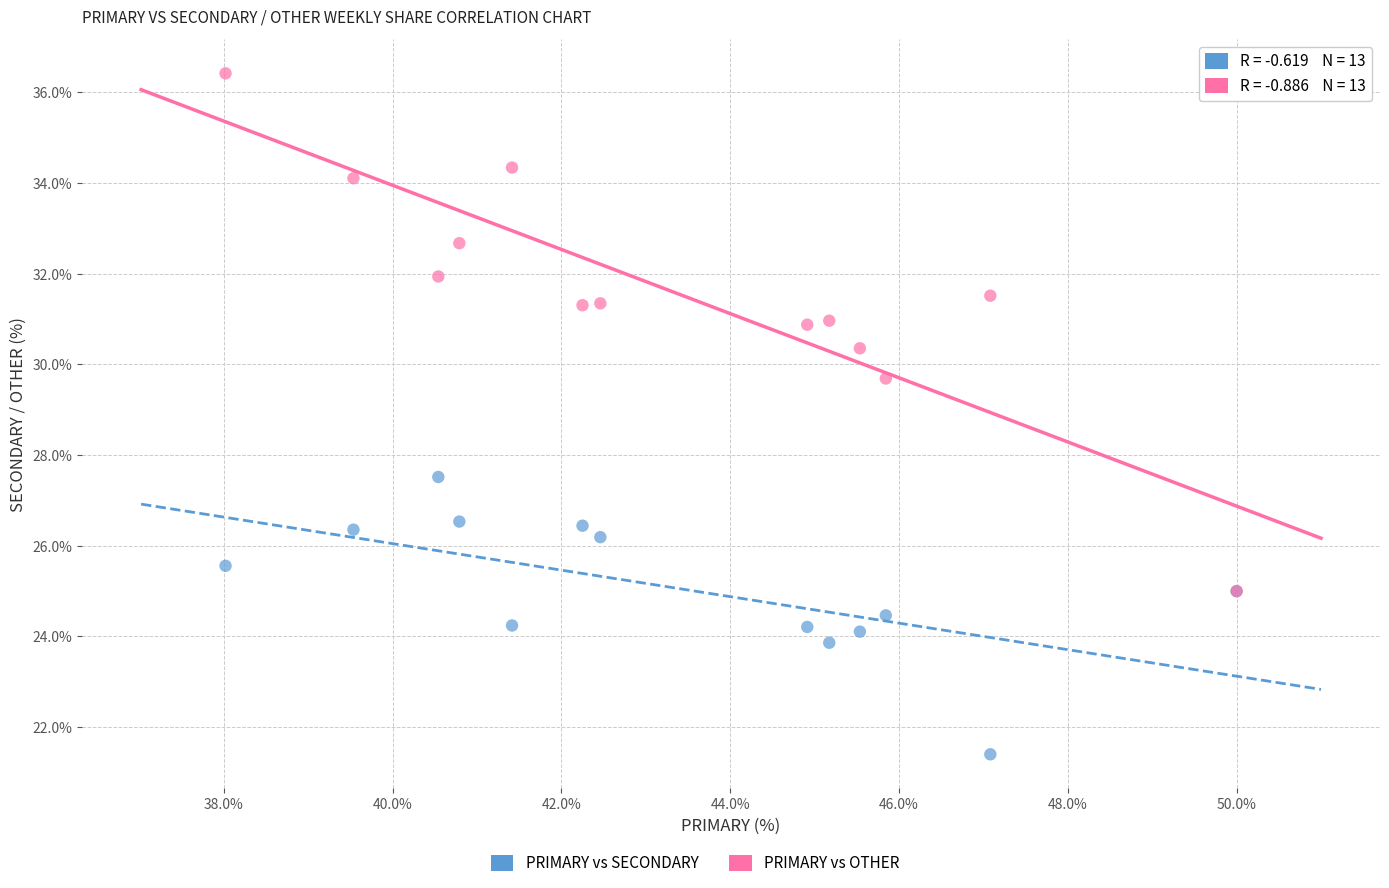

Across all series, what Y value is closest to 28?

27.5